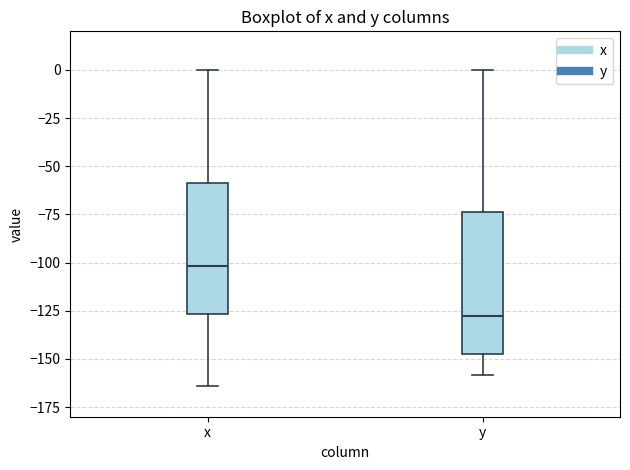

Which box has the lowest median line?

y